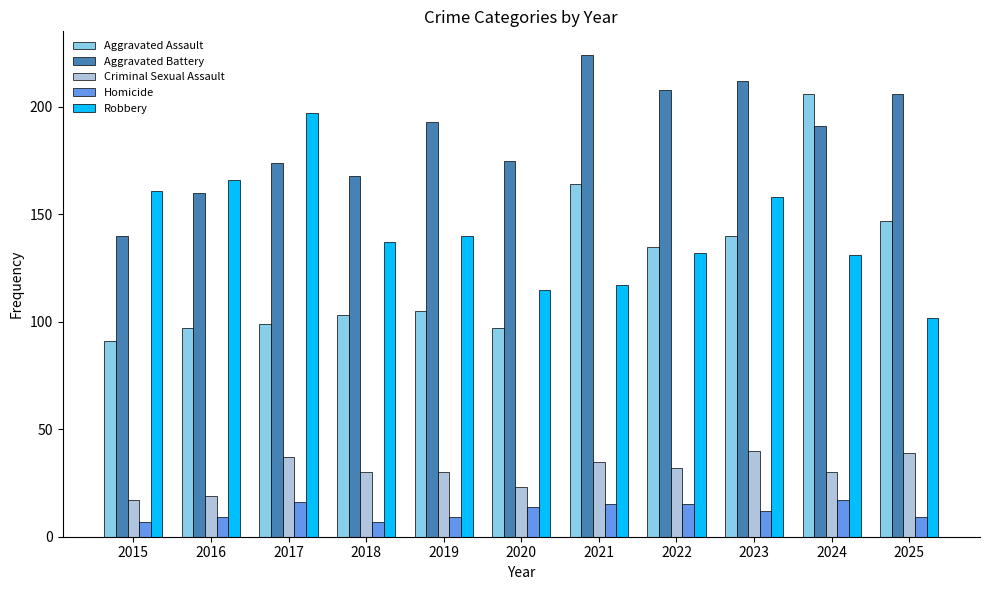

At how many categories does at least one series exceed 141?

11